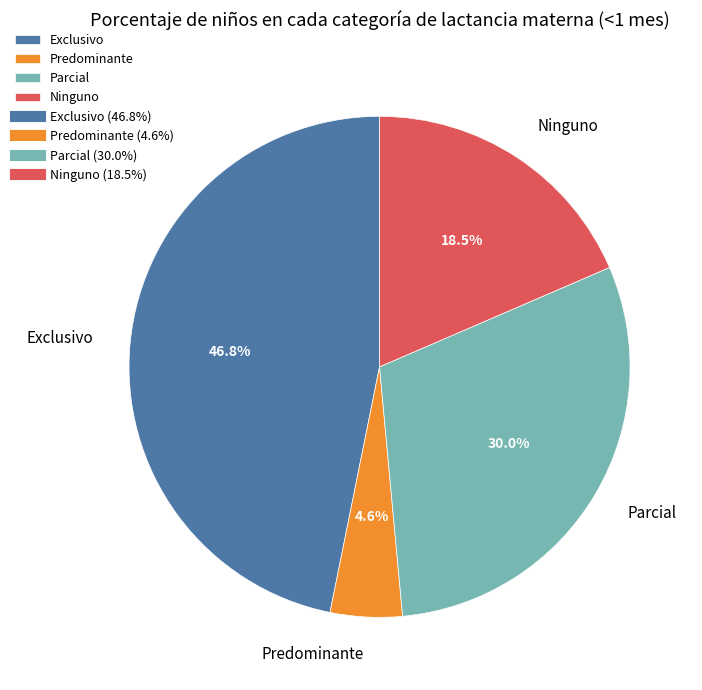

Which slice is the smallest?

Predominante